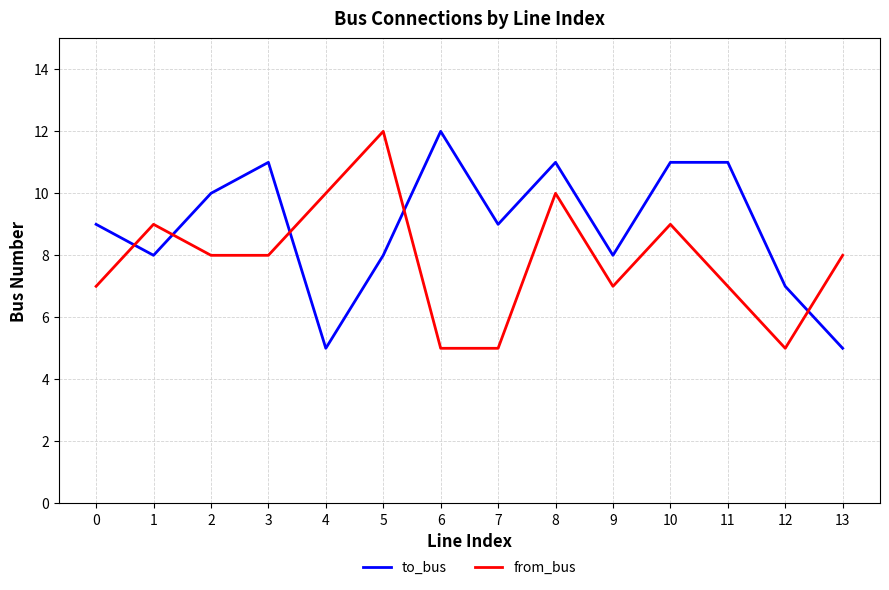

At which category is the sum across all series the highest?

8